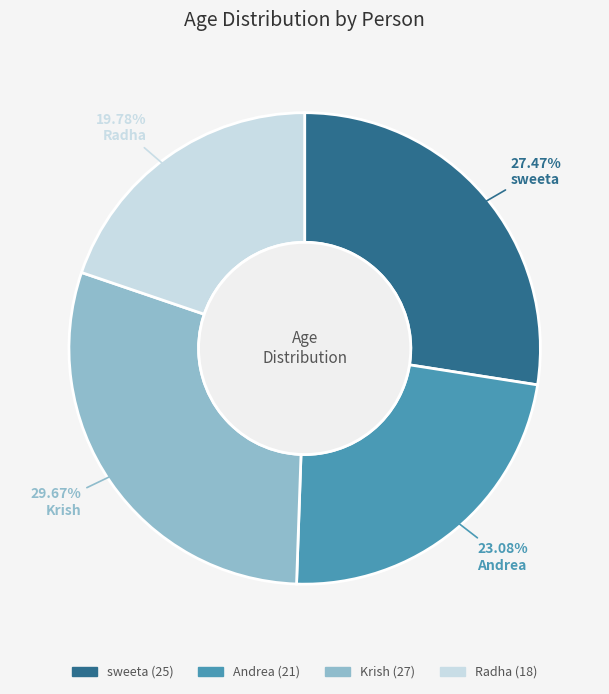

Count the number of slices in the pie.

4